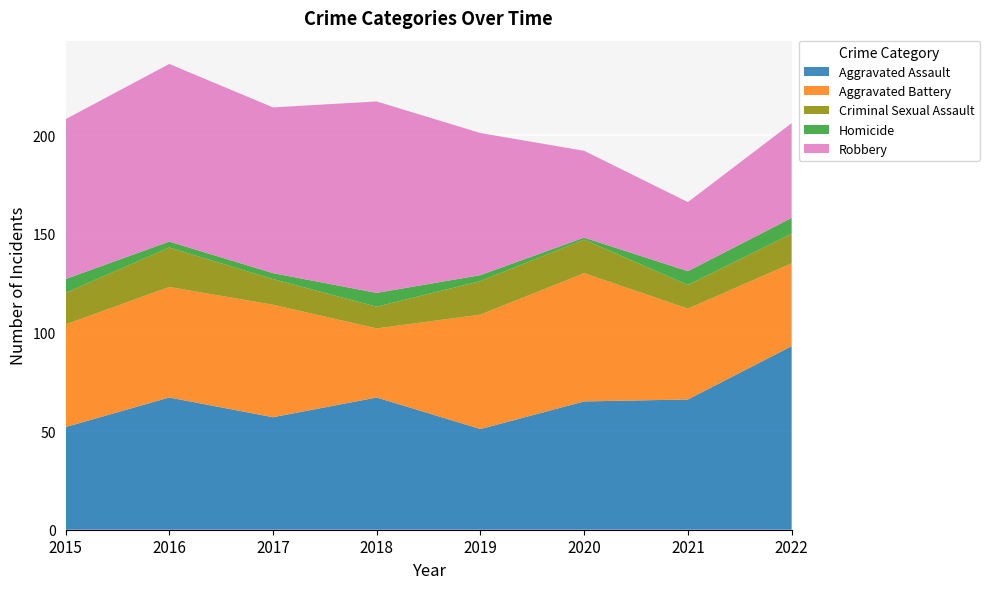

Reading right to left, list all the values displayed in this chart.

Aggravated Assault: 2022=93	2021=66	2020=65	2019=51	2018=67	2017=57	2016=67	2015=52
Aggravated Battery: 2022=42	2021=46	2020=65	2019=58	2018=35	2017=57	2016=56	2015=52
Criminal Sexual Assault: 2022=15	2021=12	2020=17	2019=17	2018=11	2017=13	2016=20	2015=16
Homicide: 2022=8	2021=7	2020=1	2019=3	2018=7	2017=3	2016=3	2015=7
Robbery: 2022=48	2021=35	2020=44	2019=72	2018=97	2017=84	2016=90	2015=81